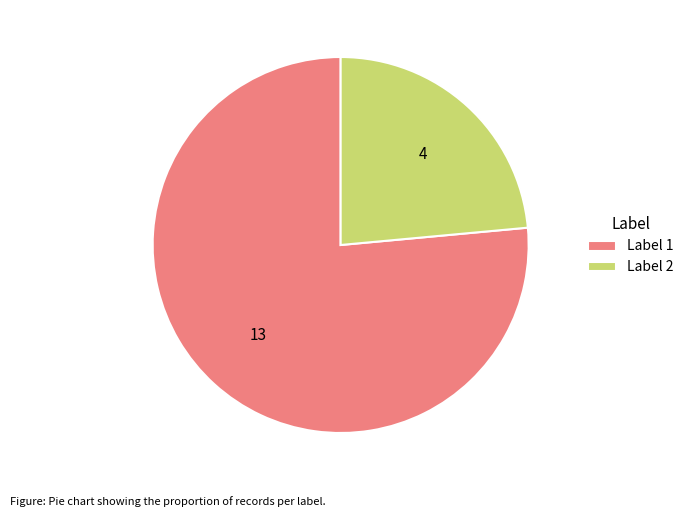

Rank the categories by value from lowest to highest.

Label 2, Label 1